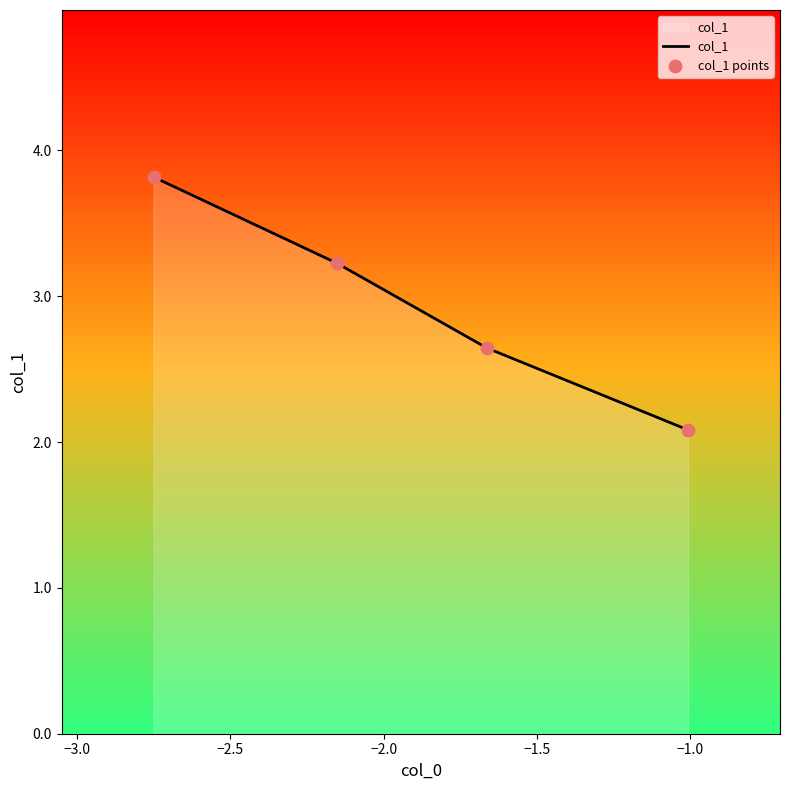

What is the smallest value displayed?

2.1